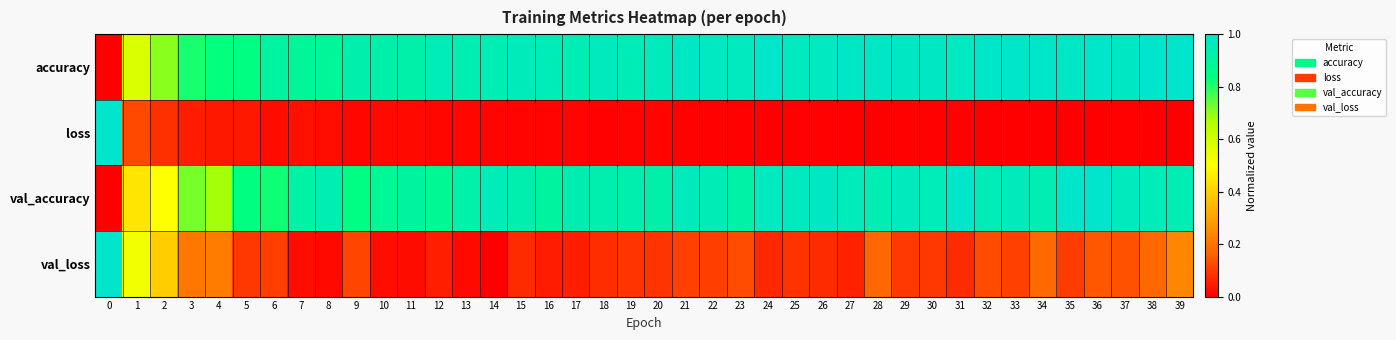

How many series are shown in this chart?

4